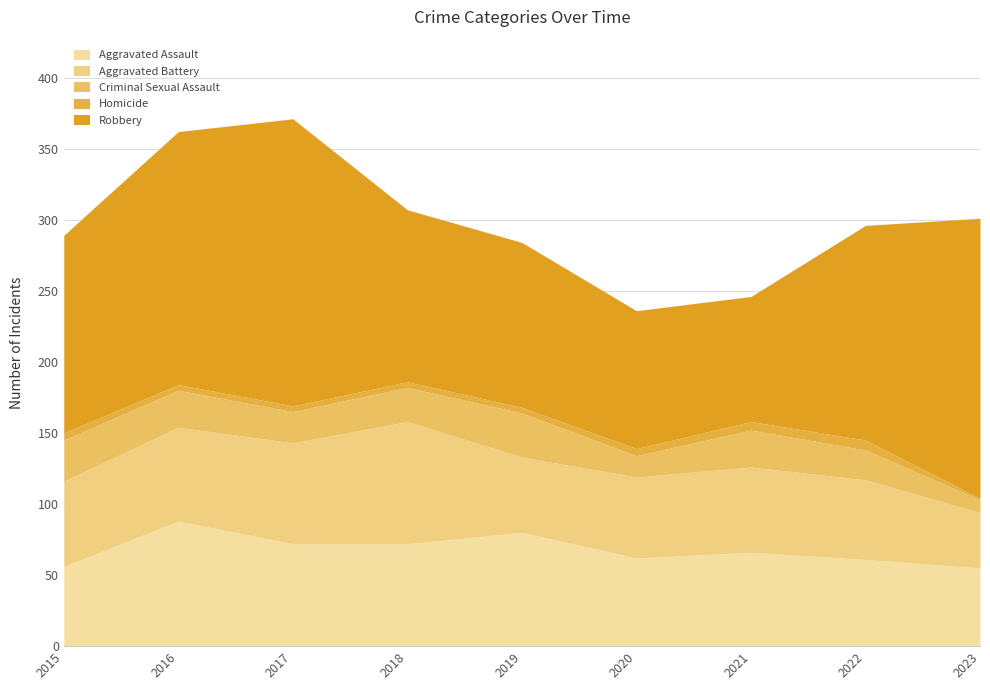

True or false: Robbery and Aggravated Battery intersect in this chart.

False